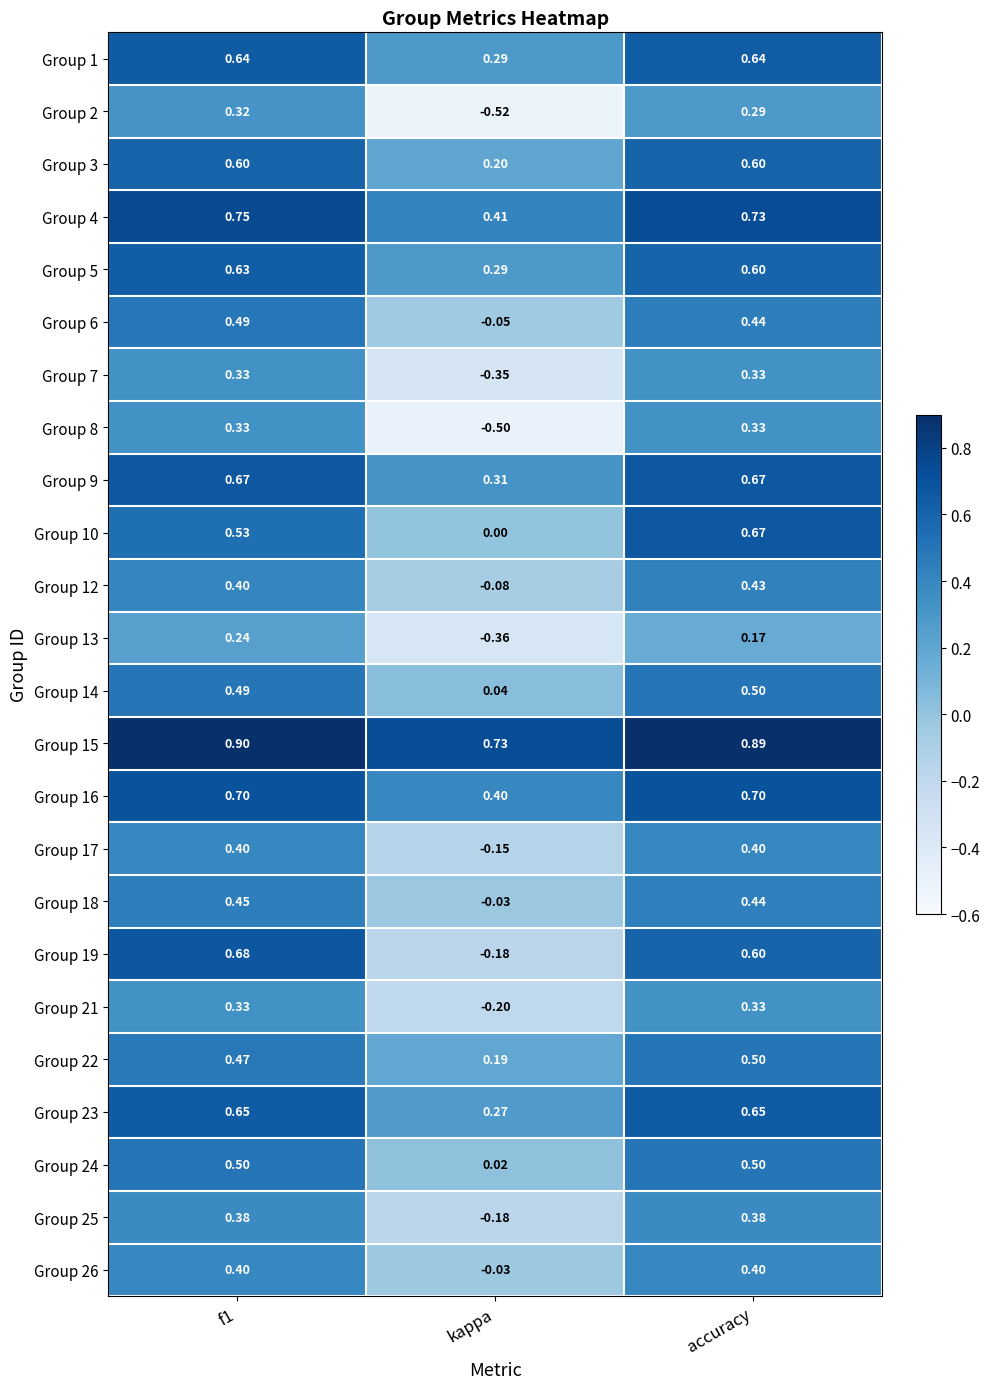

At which category does the chart reach its minimum across all series?

kappa